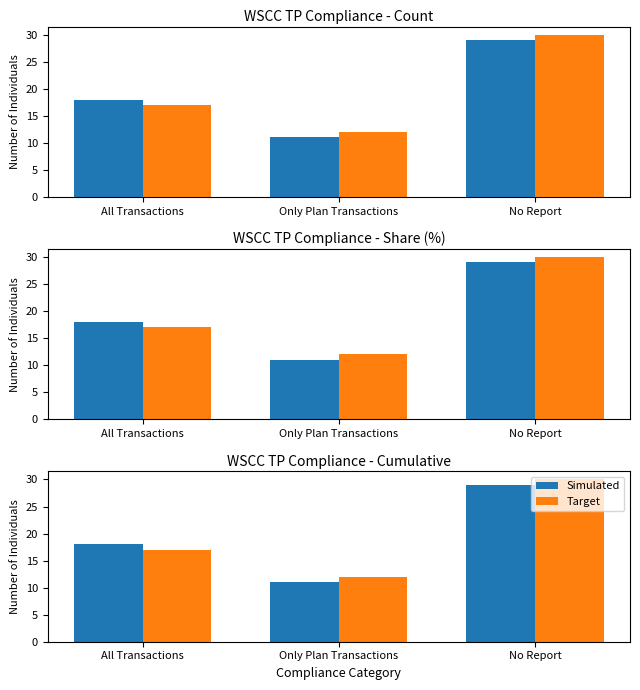

How many values in the Simulated series are below 18?

1